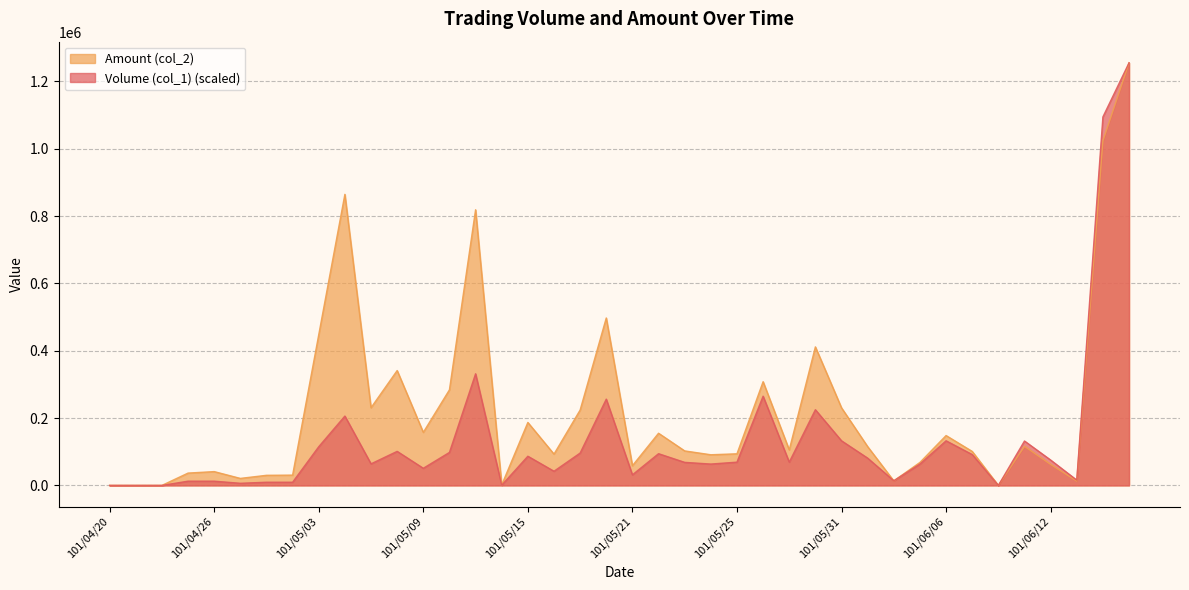

Which series changed the most between 101/04/20 and 101/05/24?

Amount (col_2)